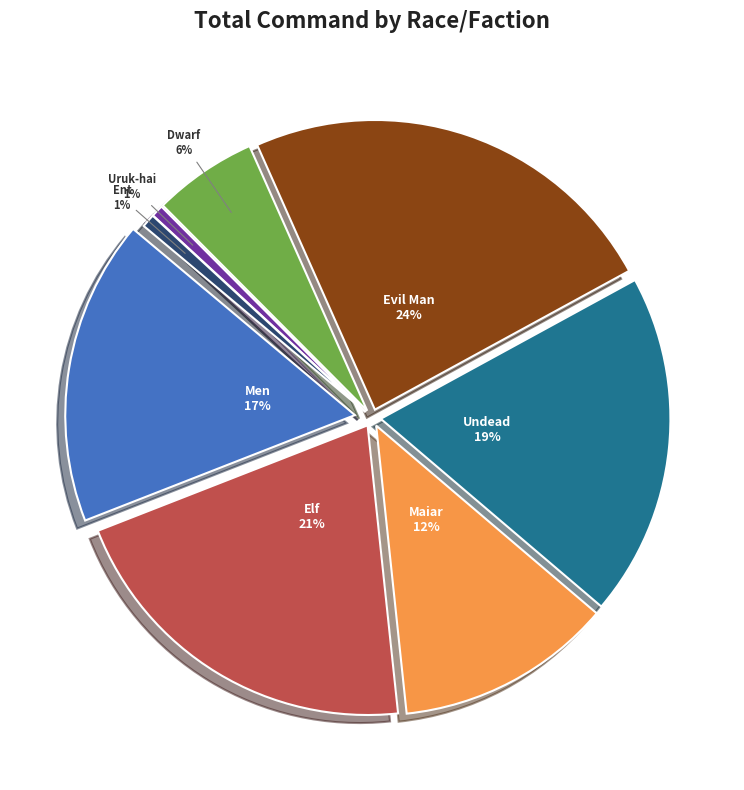

What portion of the pie excludes Elf?

79.3%